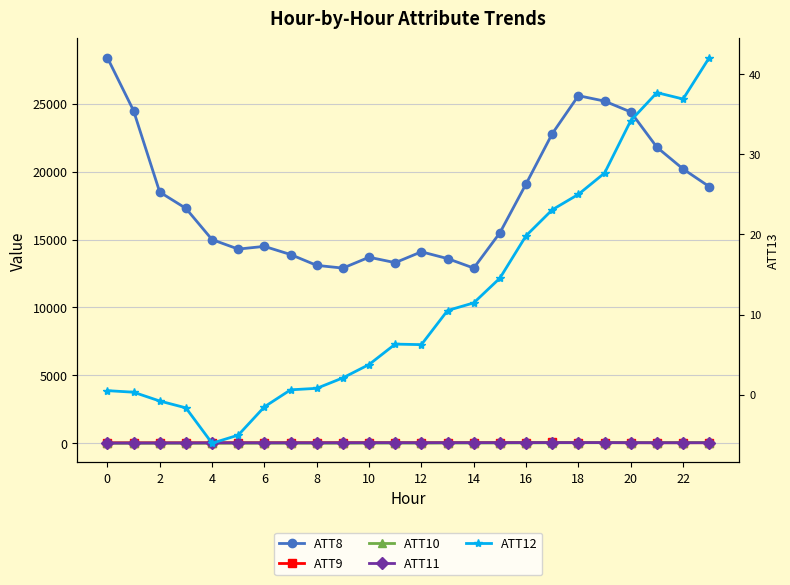

What is the maximum value shown in the chart?

28400.0